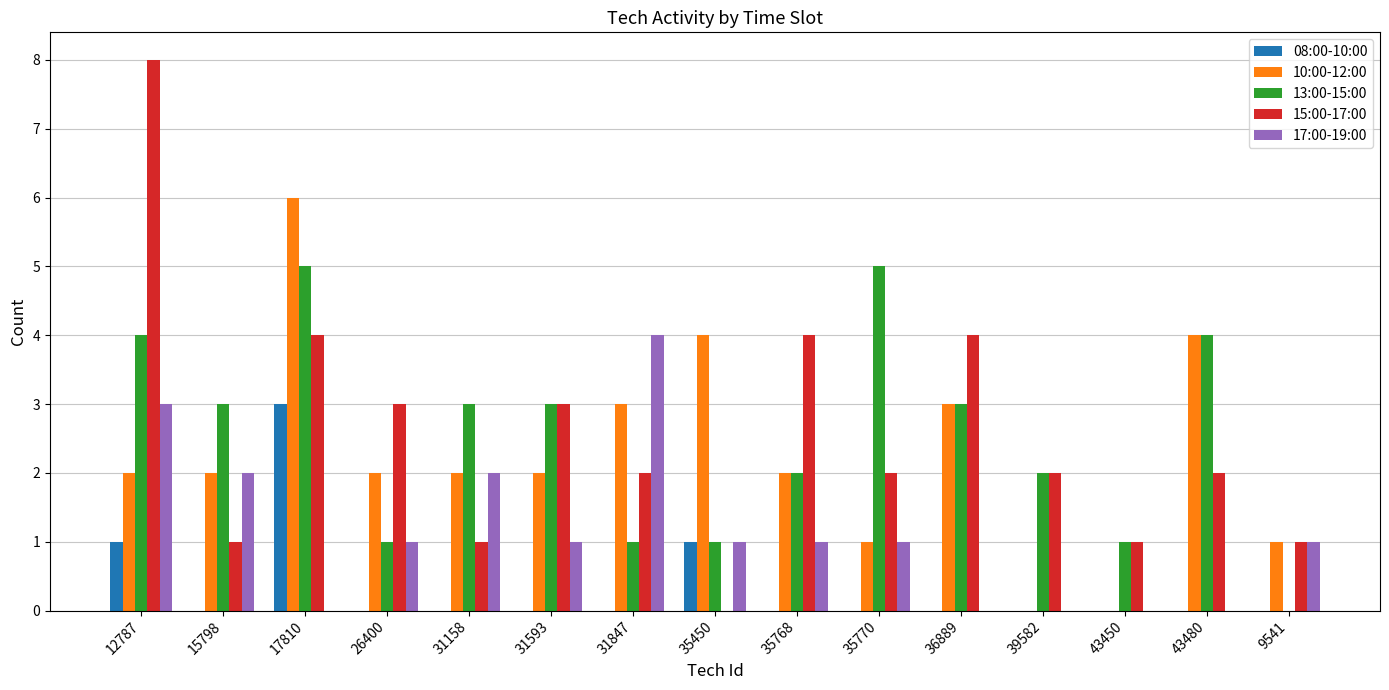

What are all the series names shown in the legend?

08:00-10:00, 10:00-12:00, 13:00-15:00, 15:00-17:00, 17:00-19:00